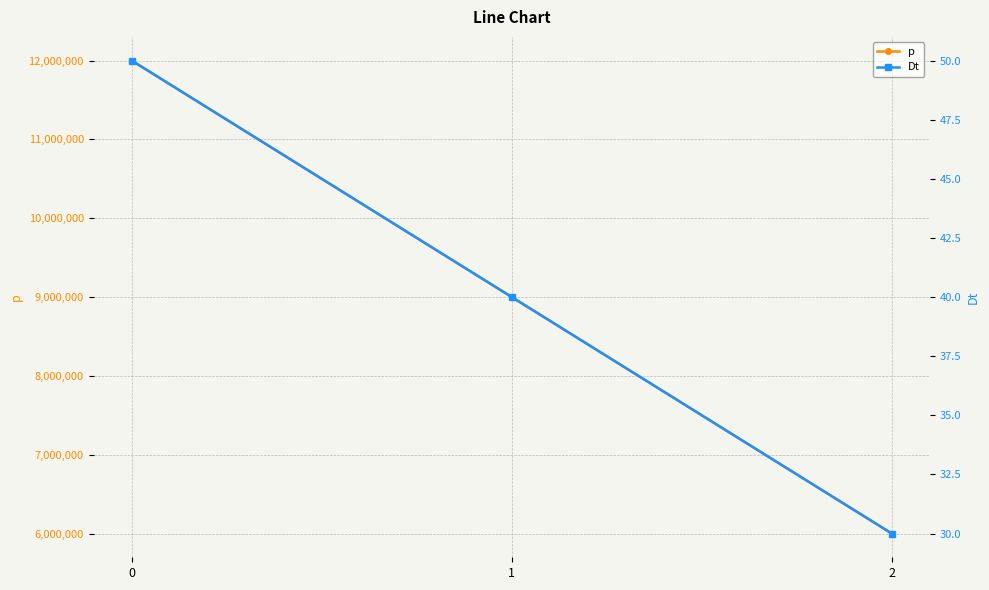

Count the Dt values in the range 30 to 50.

3